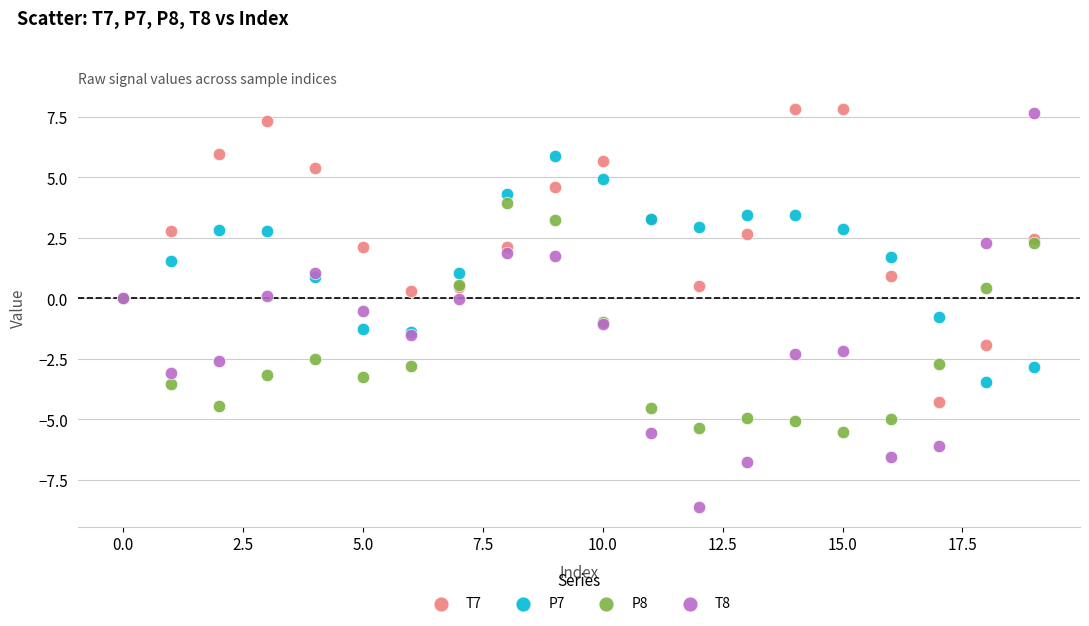

Which series reaches the minimum Y coordinate?

T8